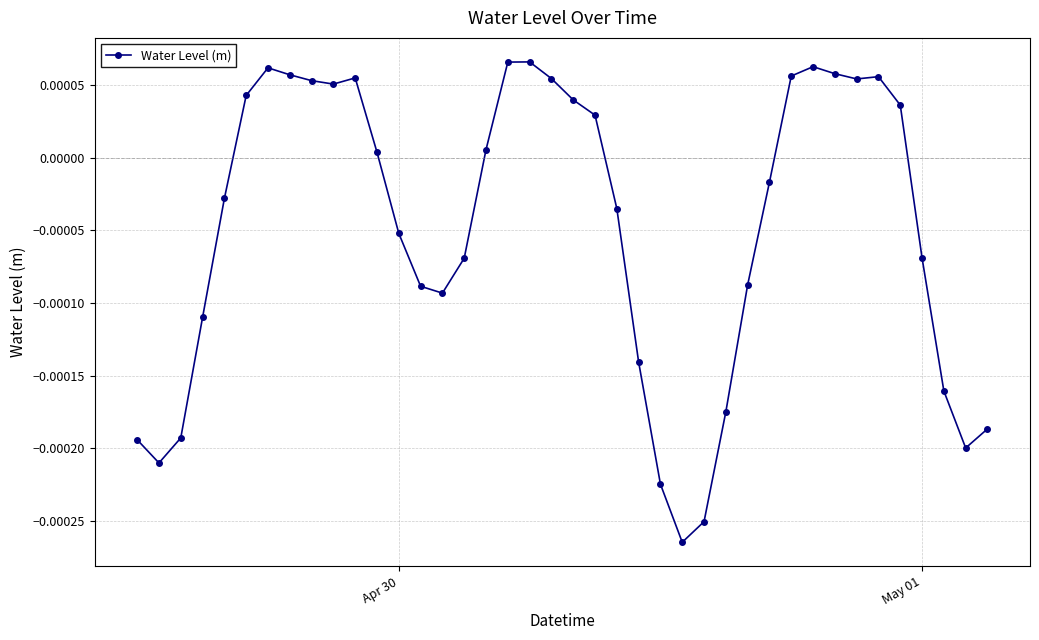

Count the number of data series in this chart.

1